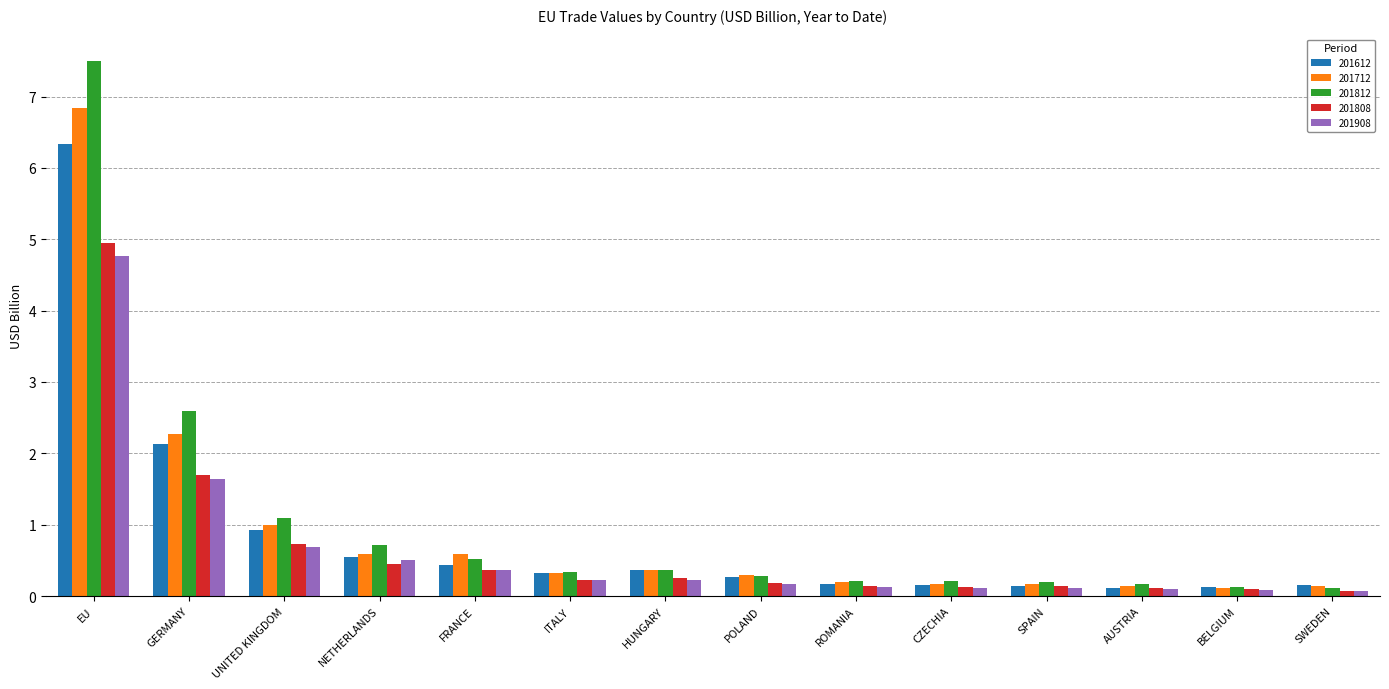

Does the chart contain stacked bars?

No